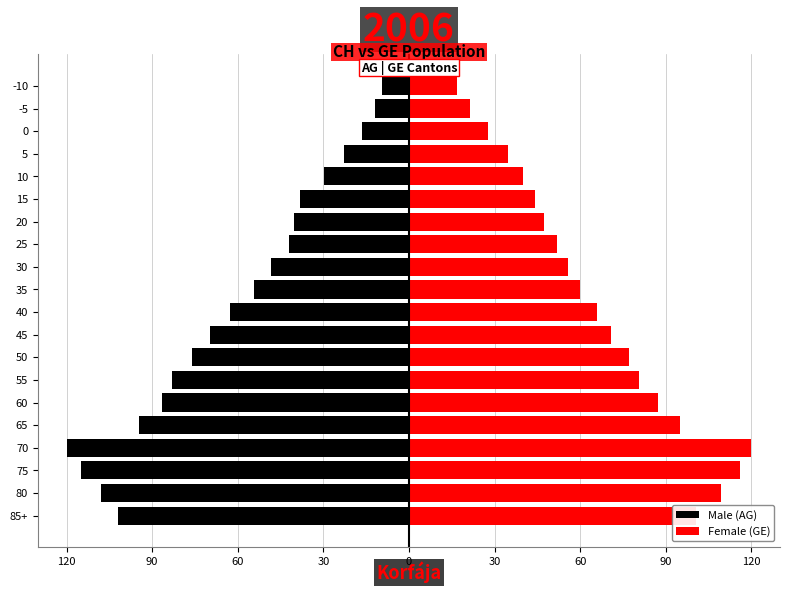

Rank the series by their maximum value, from highest to lowest.

Female (GE), Male (AG)